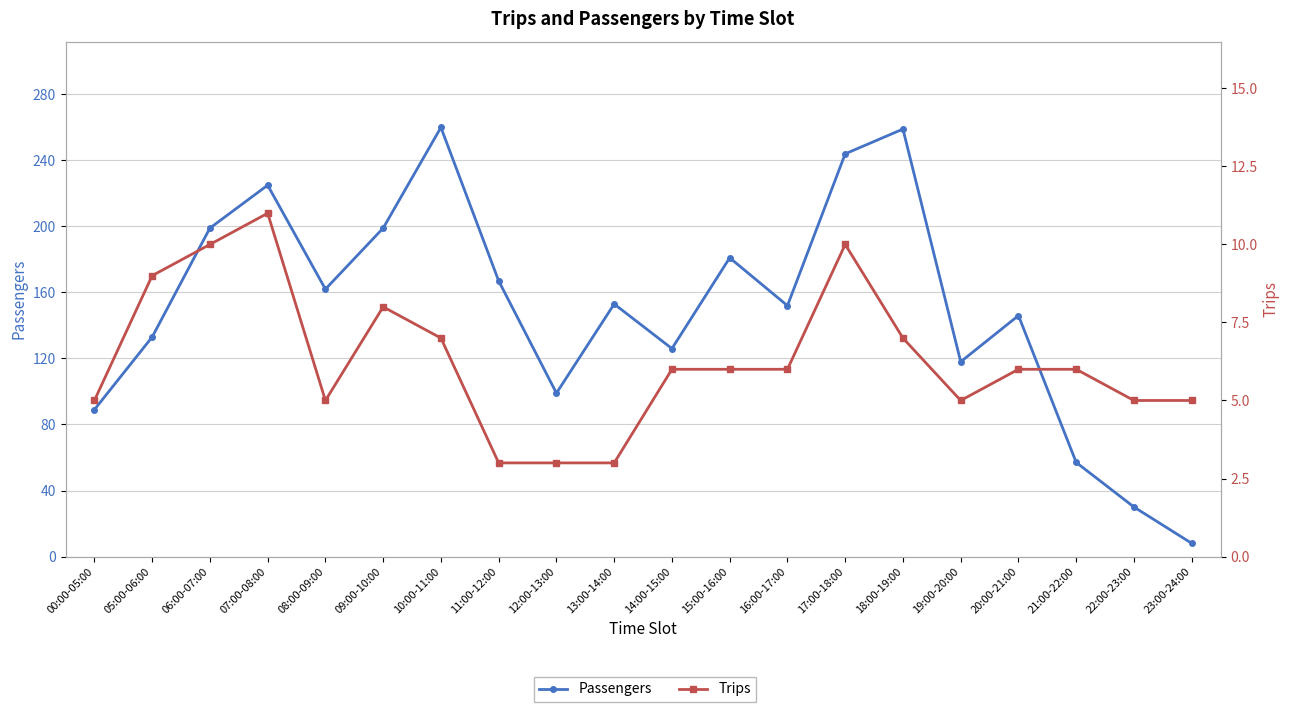

What is the sum of the Passengers values at 15:00-16:00 and 06:00-07:00?

380